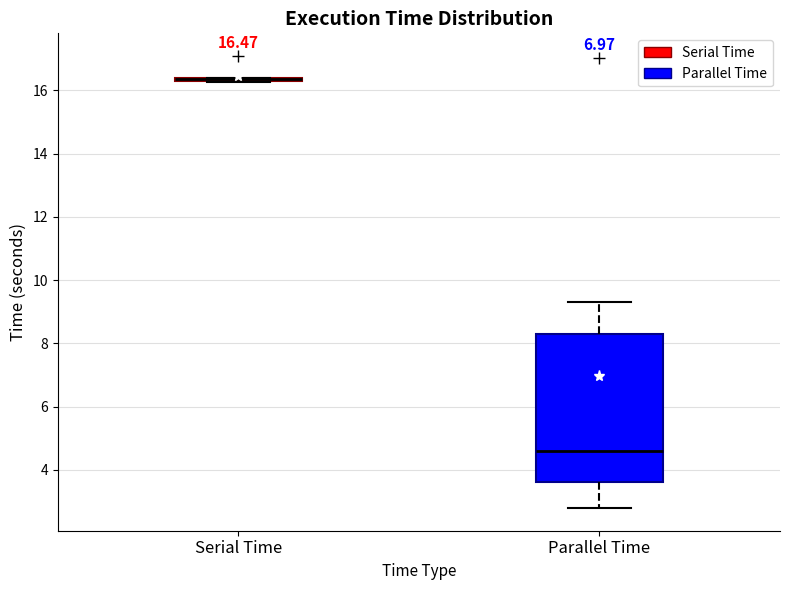

Comparing the boxes themselves (not the whiskers), which one is the tallest?

Parallel Time